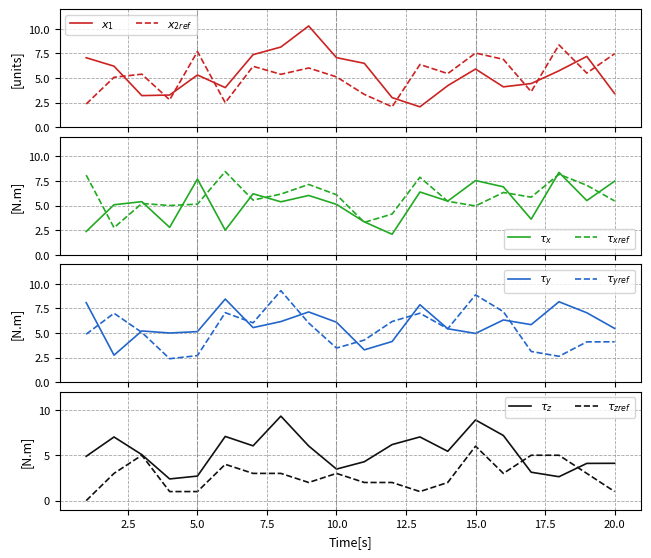

True or false: x3 has a value of 5.2 at 3.

True